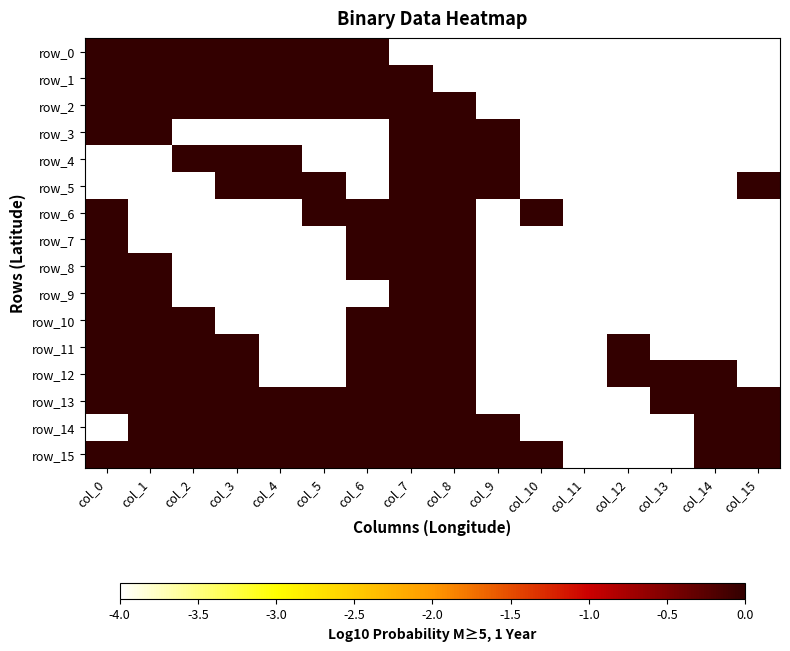

Where is row_15 nearest to the value -2?

col_0